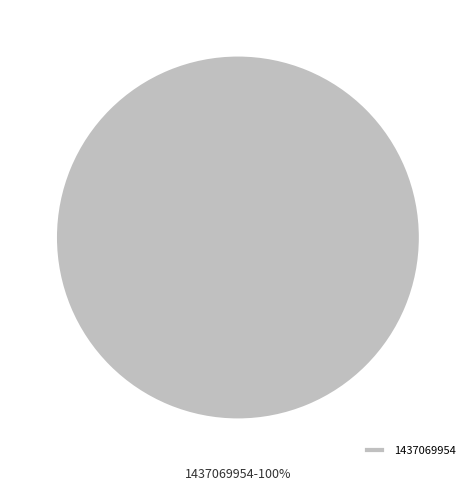

Count the number of slices in the pie.

1